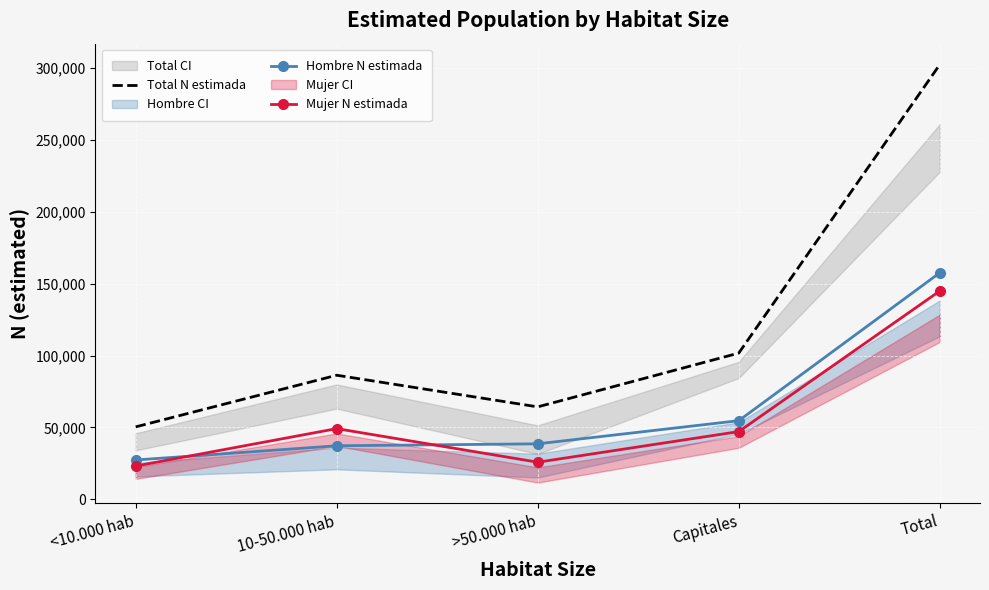

Reading left to right, list all the values displayed in this chart.

Total N estimada: 50335	86279	64250	101695	302558
Hombre N estimada: 27268	37167	38527	54646	157607
Mujer N estimada: 23067	49112	25723	47049	144951